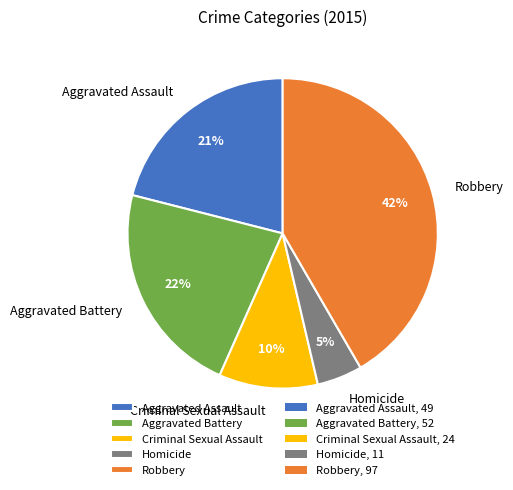

The Aggravated Battery slice represents 28% of the pie. True or false?

False